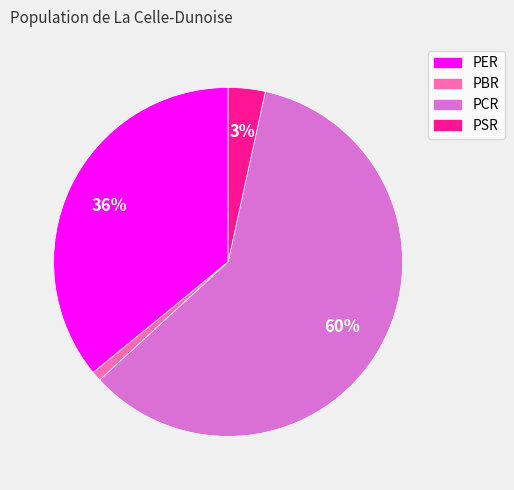

True or false: PBR accounts for 13% of the total.

False